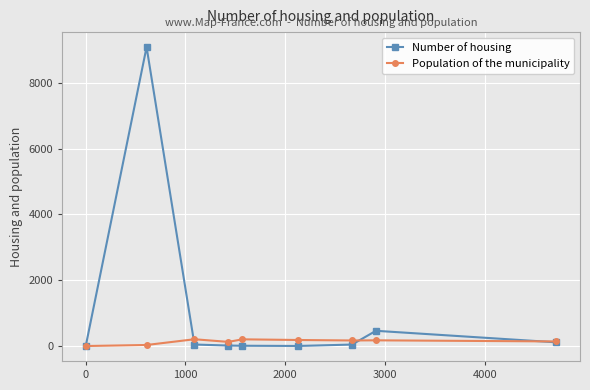

Which series has the largest total across all categories?

Number of housing